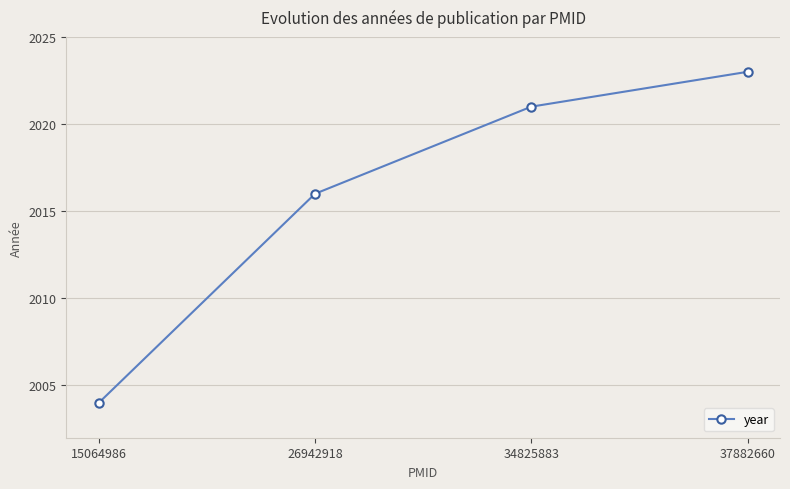

How many lines are shown in the chart?

1